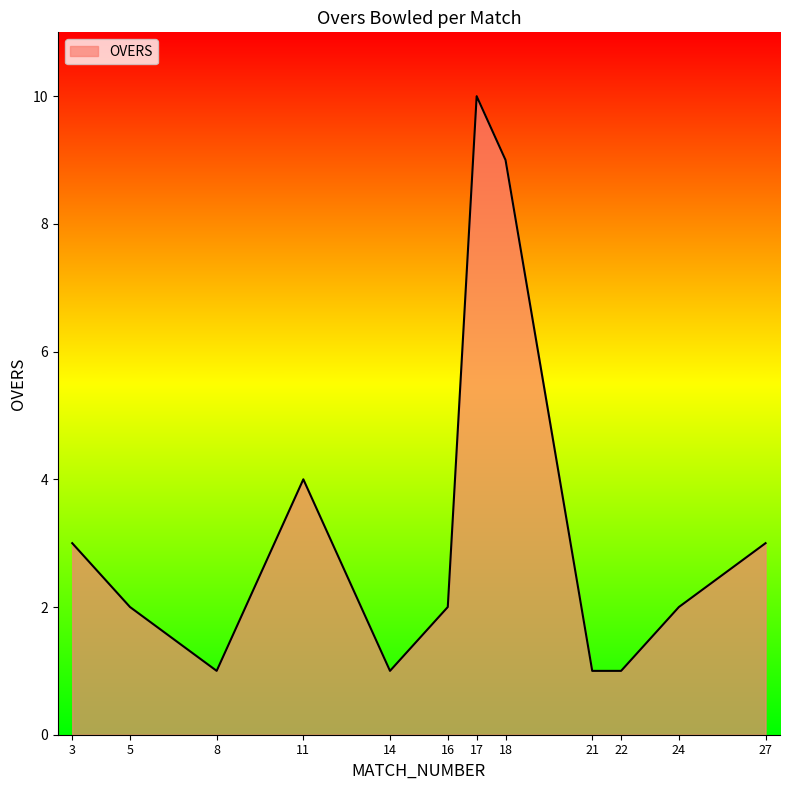

What is the average value?

3